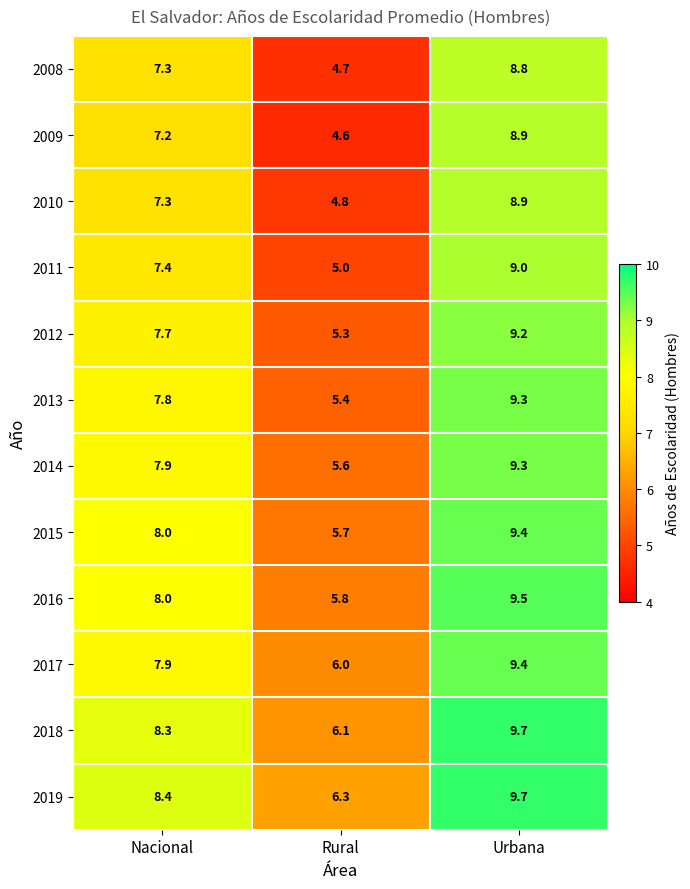

Count the number of data series in this chart.

12